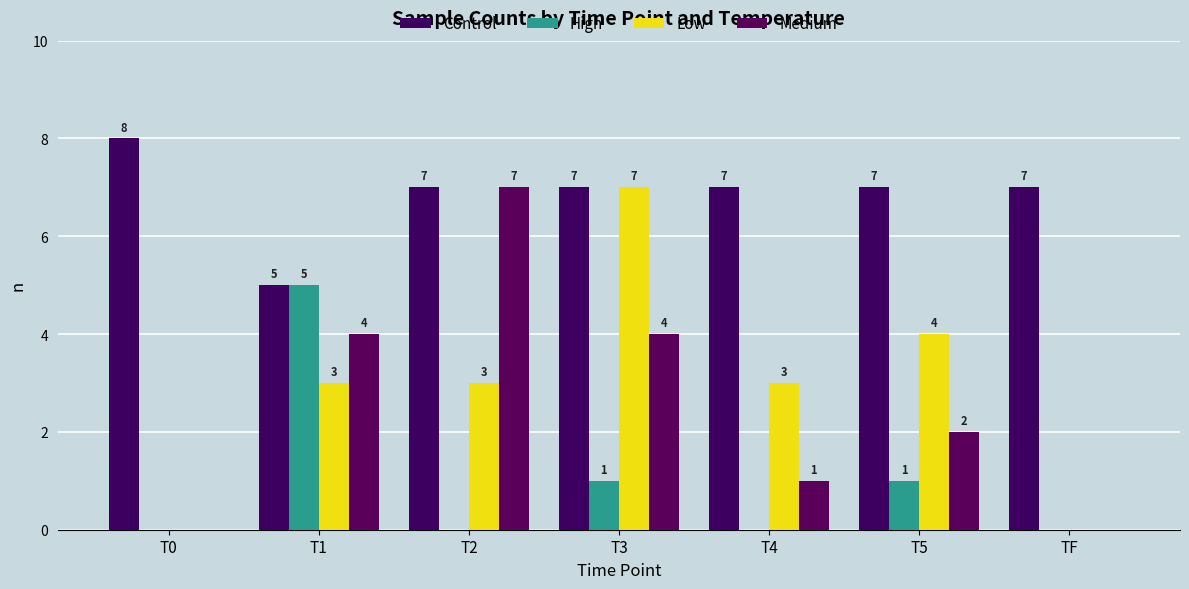

What is the difference between the second highest and second lowest values in the Low series?

4